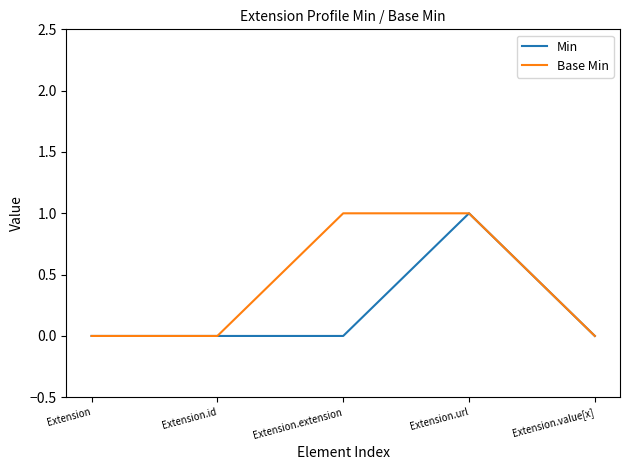

Reading right to left, extract all data points from this chart.

Min: 0	1	0	0	0
Base Min: 0	1	1	0	0